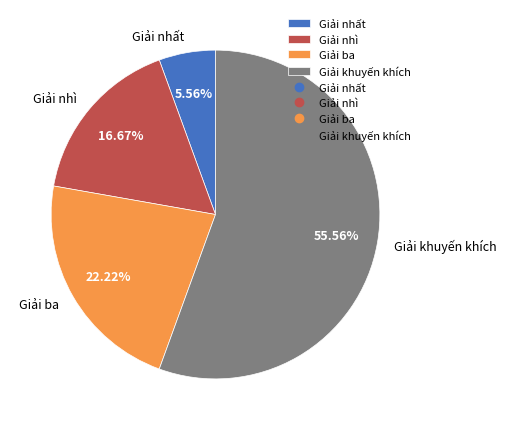

Count the number of slices in the pie.

4